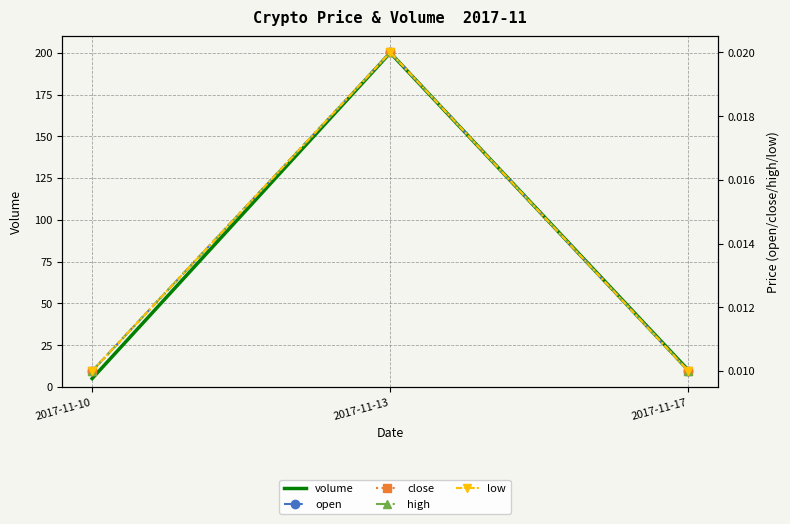

Reading left to right, list all the values displayed in this chart.

volume: 5.0	200.0	10.0
open: 0.0	0.0	0.0
close: 0.0	0.0	0.0
high: 0.0	0.0	0.0
low: 0.0	0.0	0.0